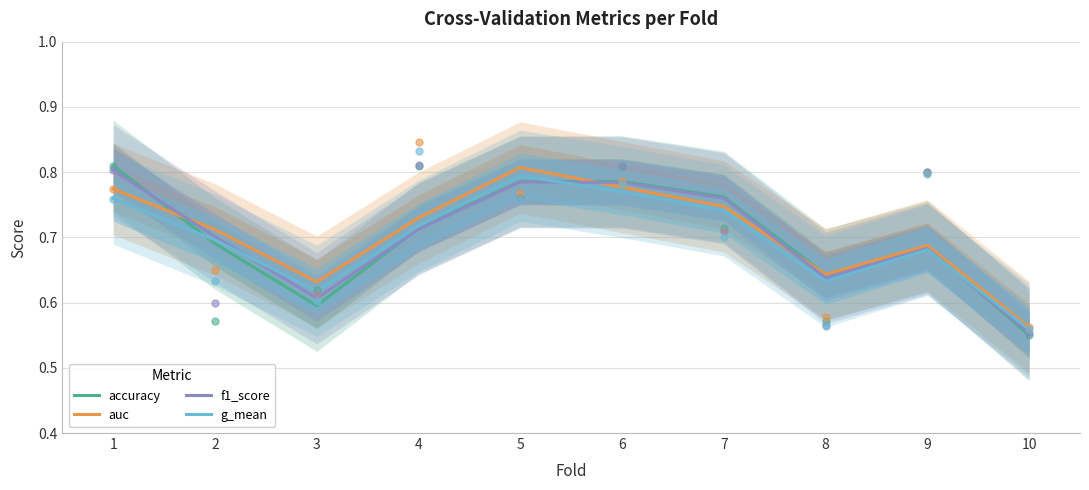

At which category is the sum across all series the highest?

5